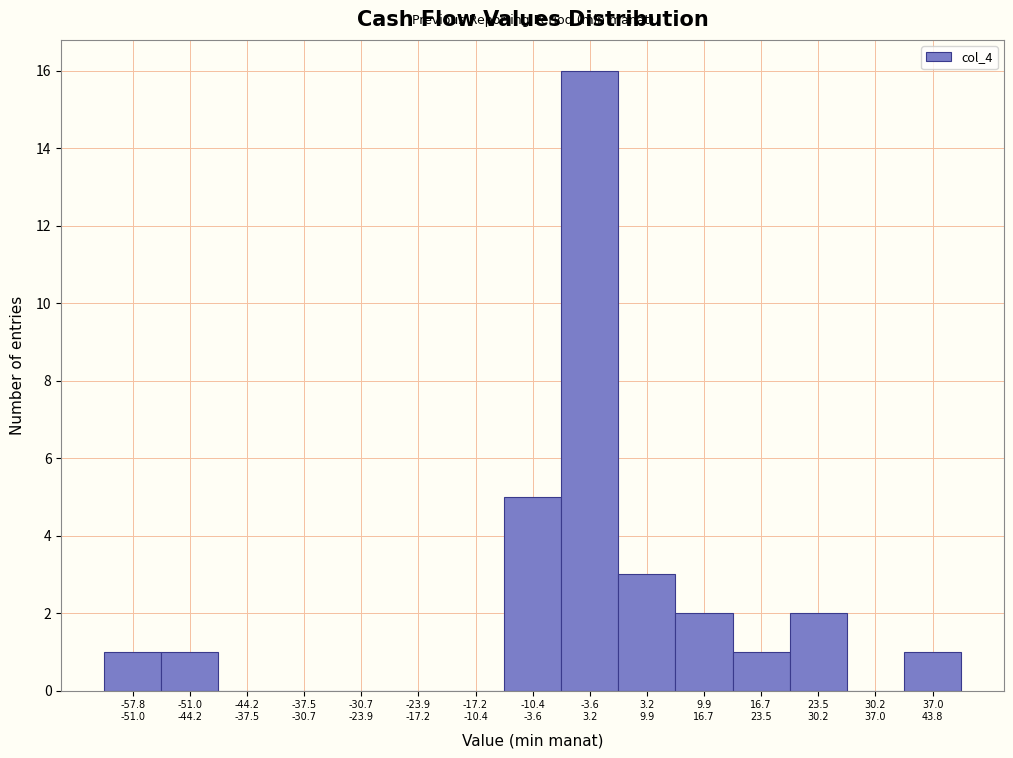

What is the greatest value displayed?

16